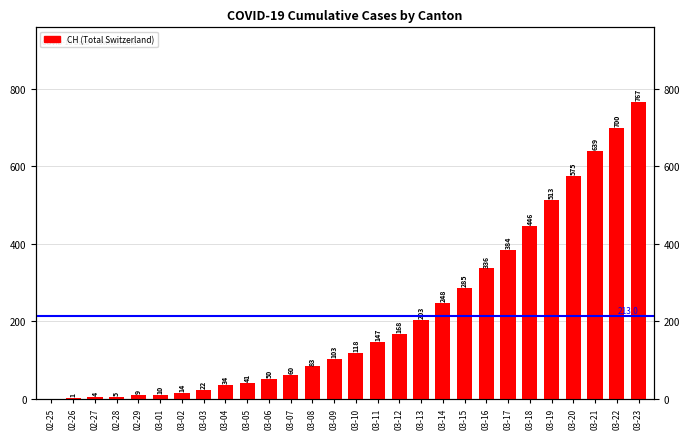

What is the label of the 17th bar from the right?

03-07